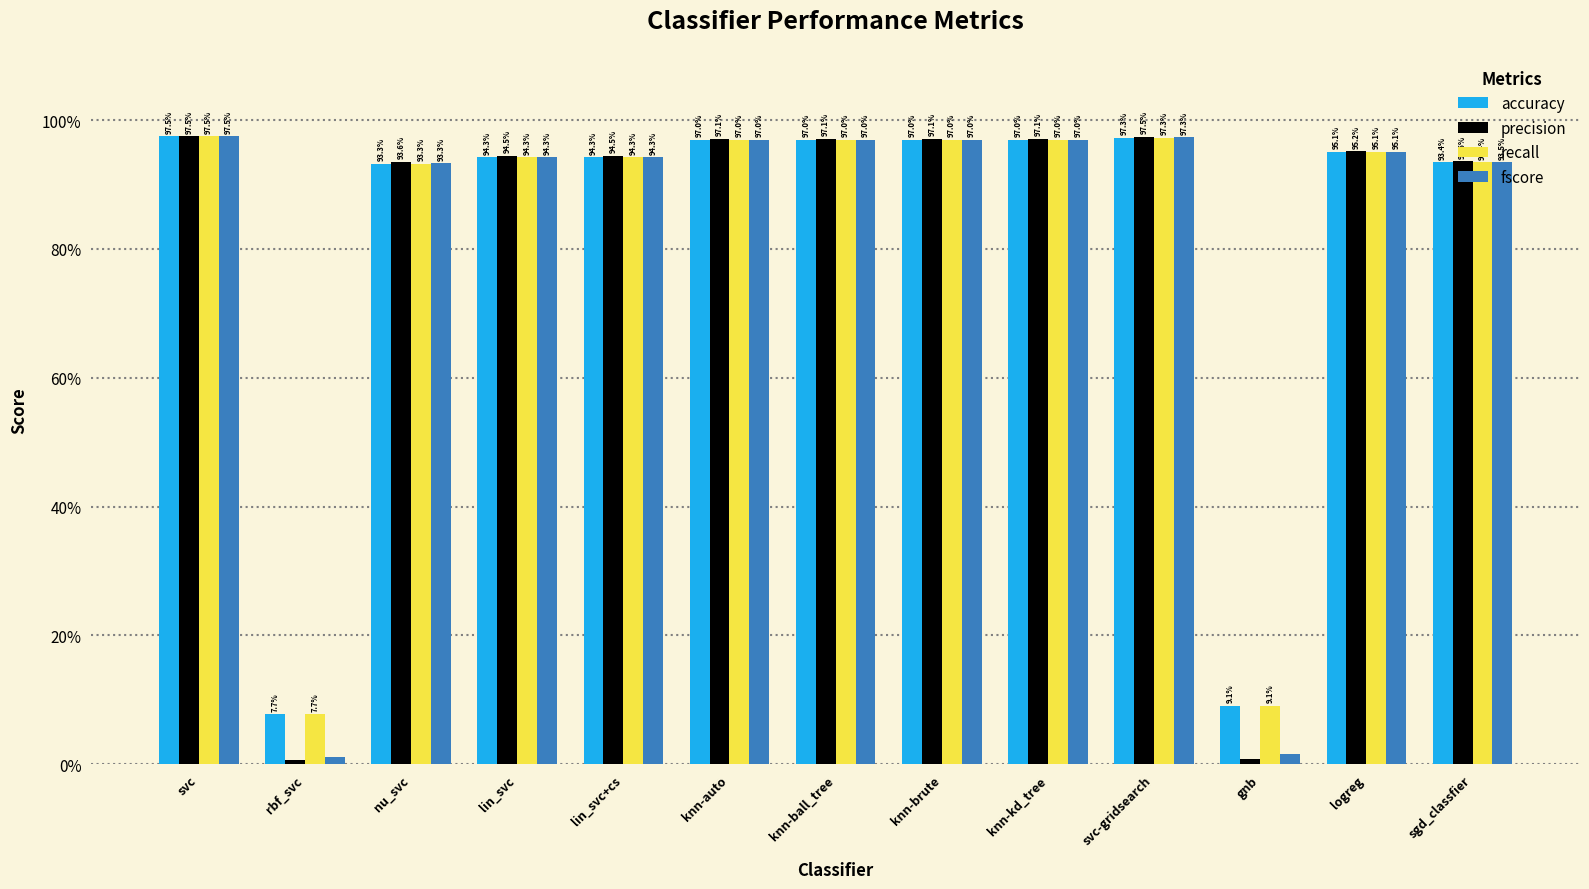

What is the value of the precision bar at the 7th from the left?

1.0